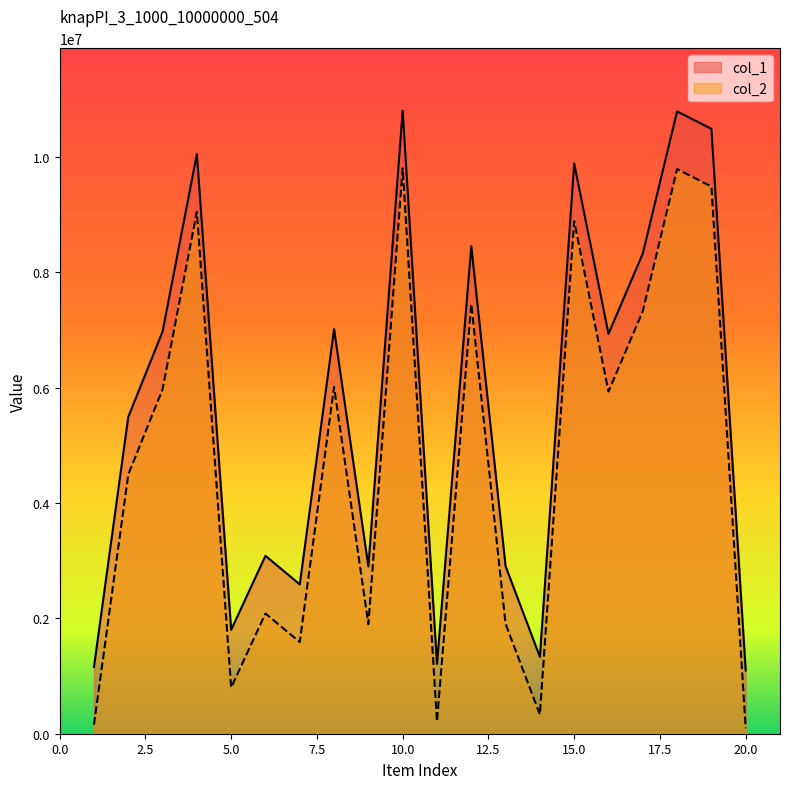

Reading right to left, transcribe all the data shown in this chart.

col_1: 20=1094847	19=10483671	18=10786397	17=8323546	16=6930848	15=9883285	14=1331712	13=2903000	12=8449255	11=1209816	10=10799917	9=2898488	8=7011144	7=2588554	6=3083465	5=1800451	4=10046339	3=6969464	2=5490443	1=1154674
col_2: 20=94847	19=9483671	18=9786397	17=7323546	16=5930848	15=8883285	14=331712	13=1903000	12=7449255	11=209816	10=9799917	9=1898488	8=6011144	7=1588554	6=2083465	5=800451	4=9046339	3=5969464	2=4490443	1=154674